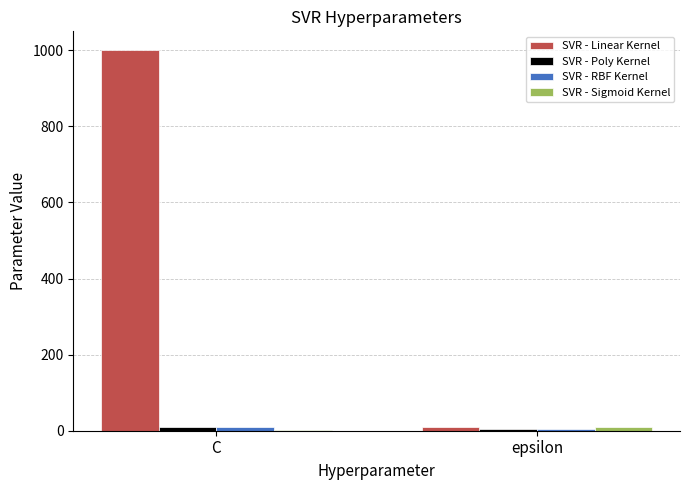

Are the bars grouped side by side (vs. stacked)?

Yes